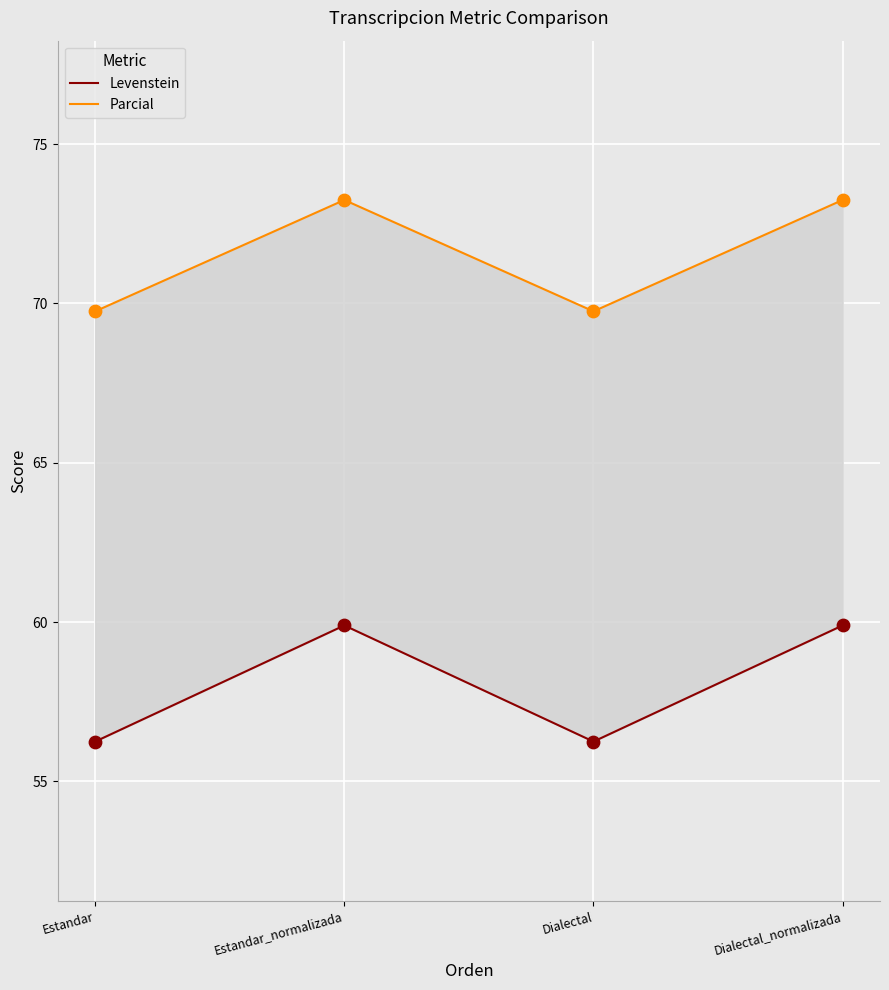

At how many categories does at least one series exceed 59?

4